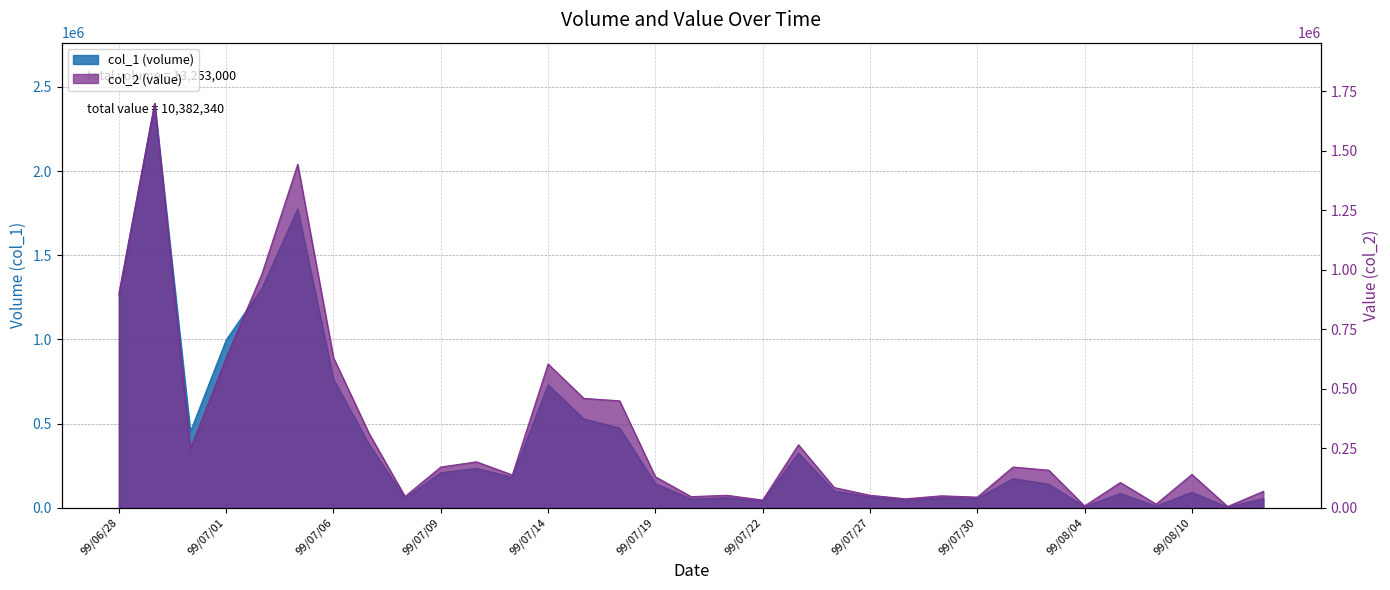

How many data points does each series have?

33